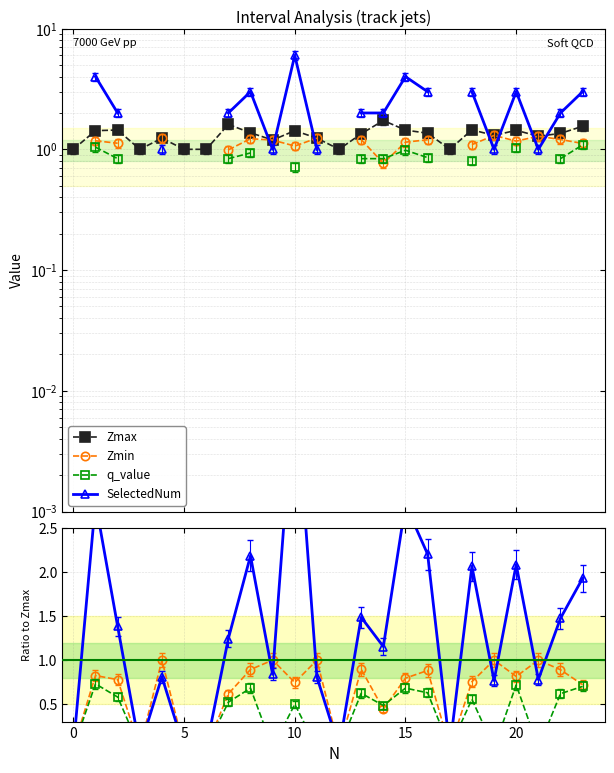

The Zmax series shows 1.4 at 10. True or false?

True